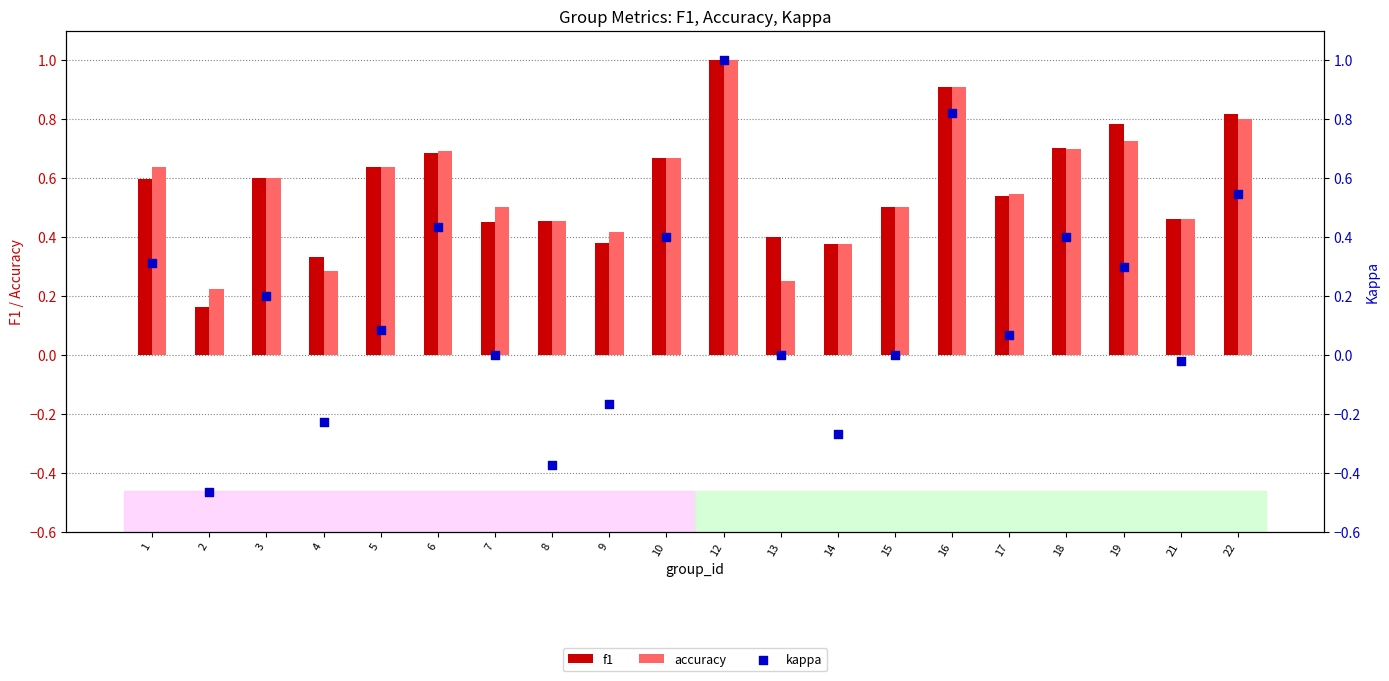

What are all the series names shown in the legend?

f1, accuracy, kappa